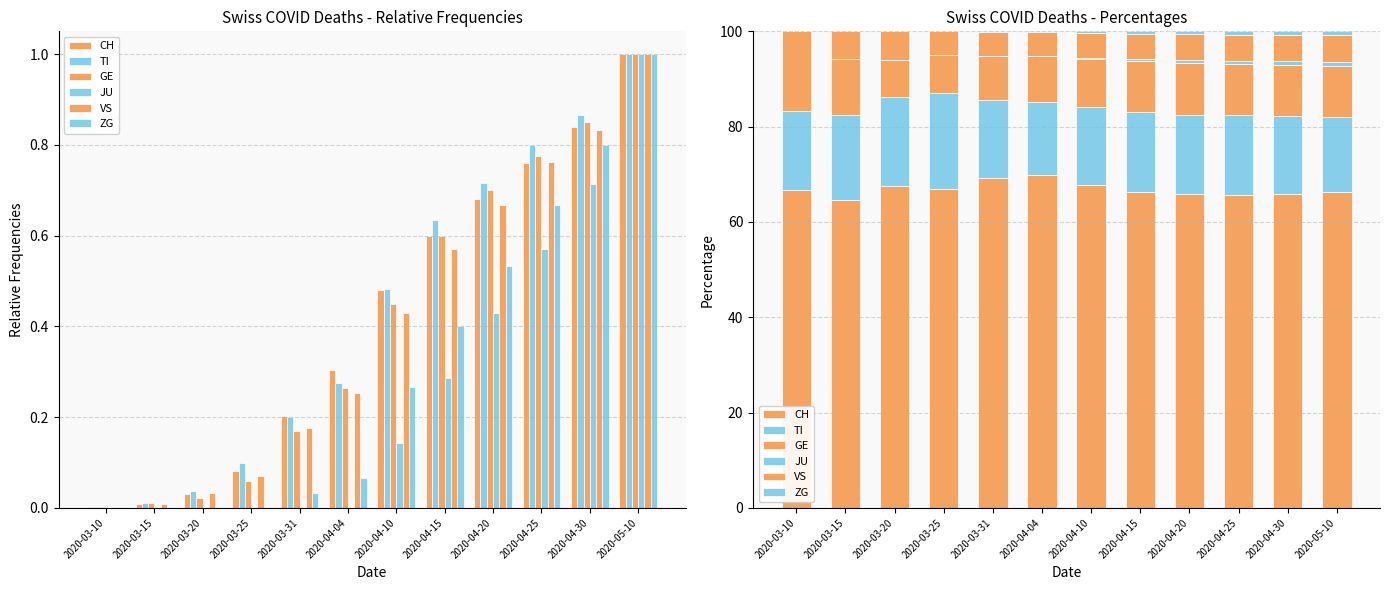

What value does the ZG series have at 2020-04-25?

0.7